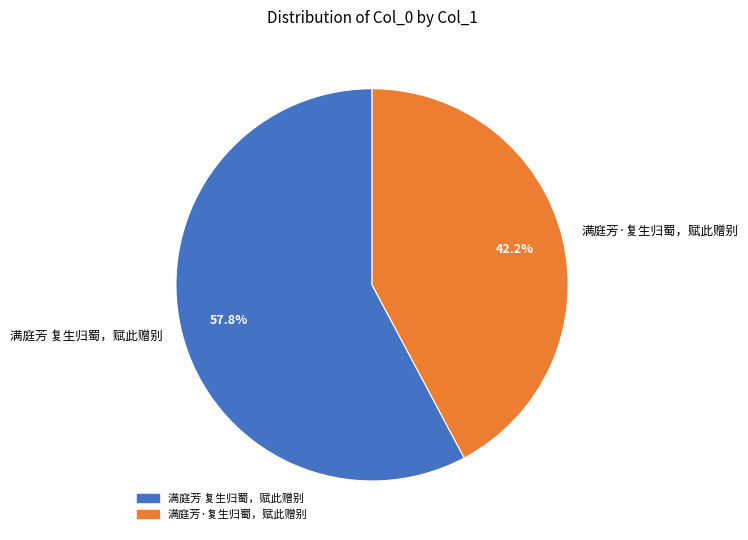

Approximately how many times larger is the value at 满庭芳·复生归蜀，赋此赠别 compared to 满庭芳 复生归蜀，赋此赠别?

0.7